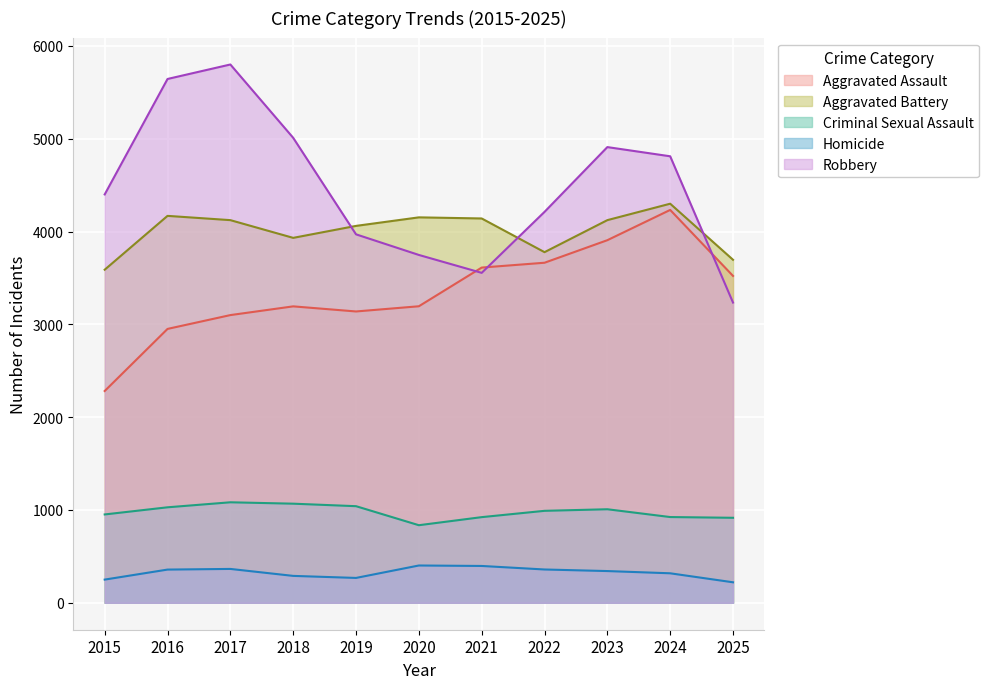

How many data points does each series have?

11